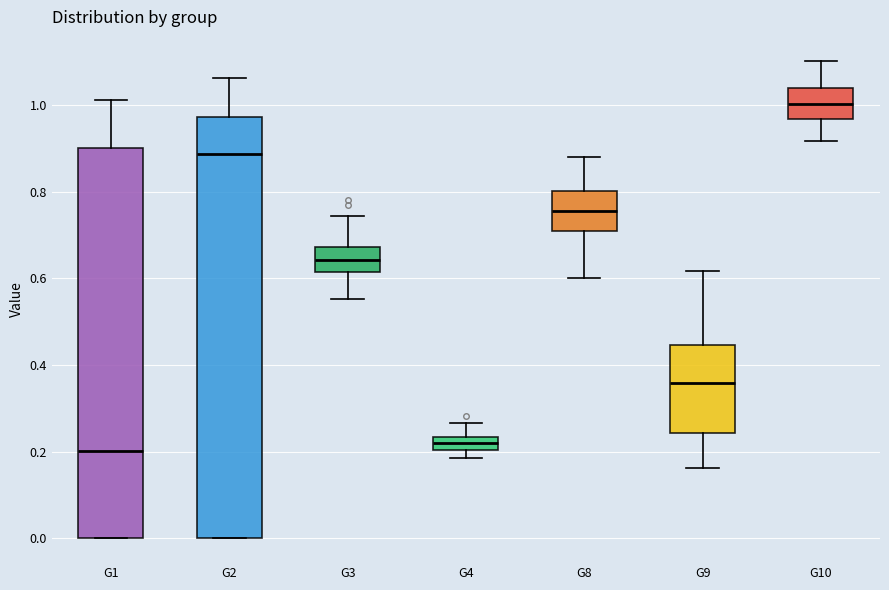

Which box is the tallest, from its lower edge to its upper edge?

G2